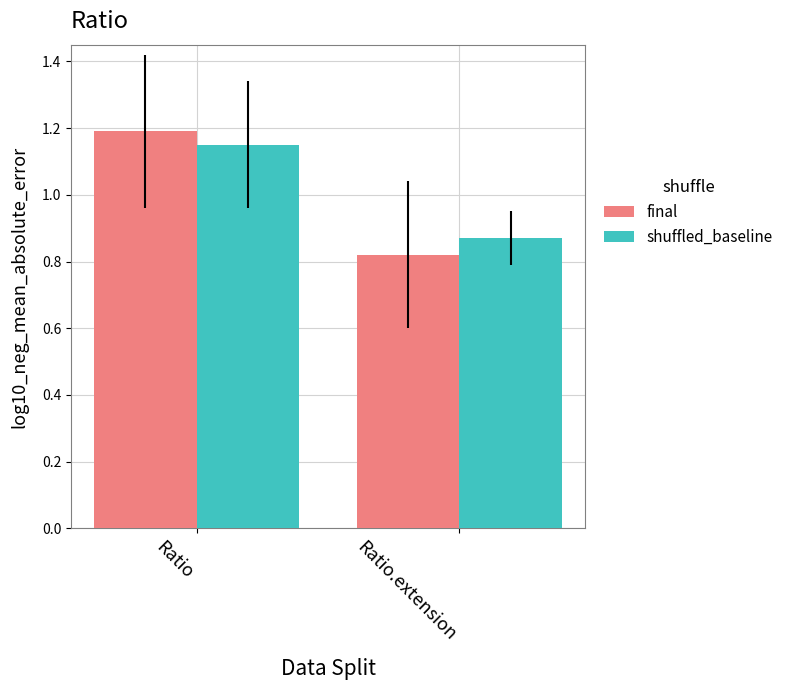

What are all the series names shown in the legend?

final, shuffled_baseline